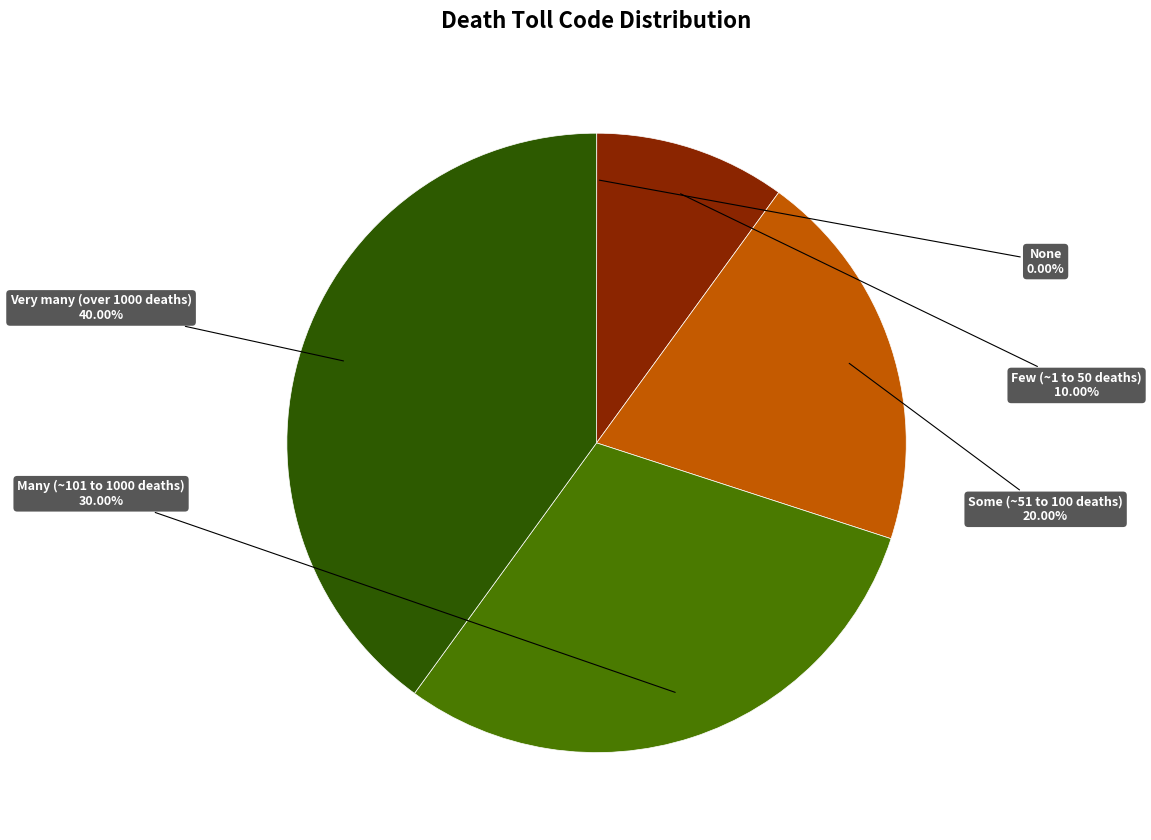

Is there a majority slice in this chart?

No